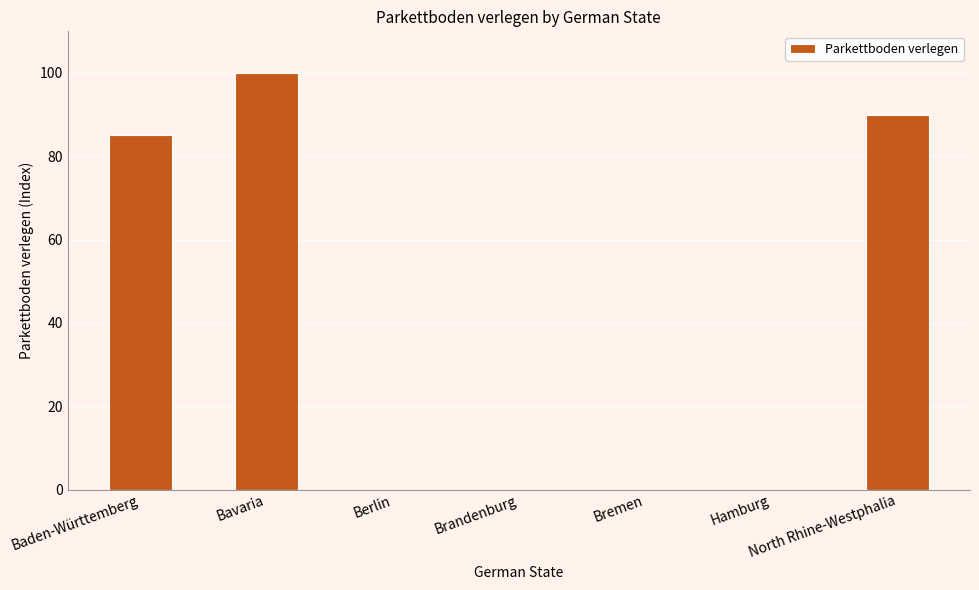

The value at Bremen is -54. True or false?

False